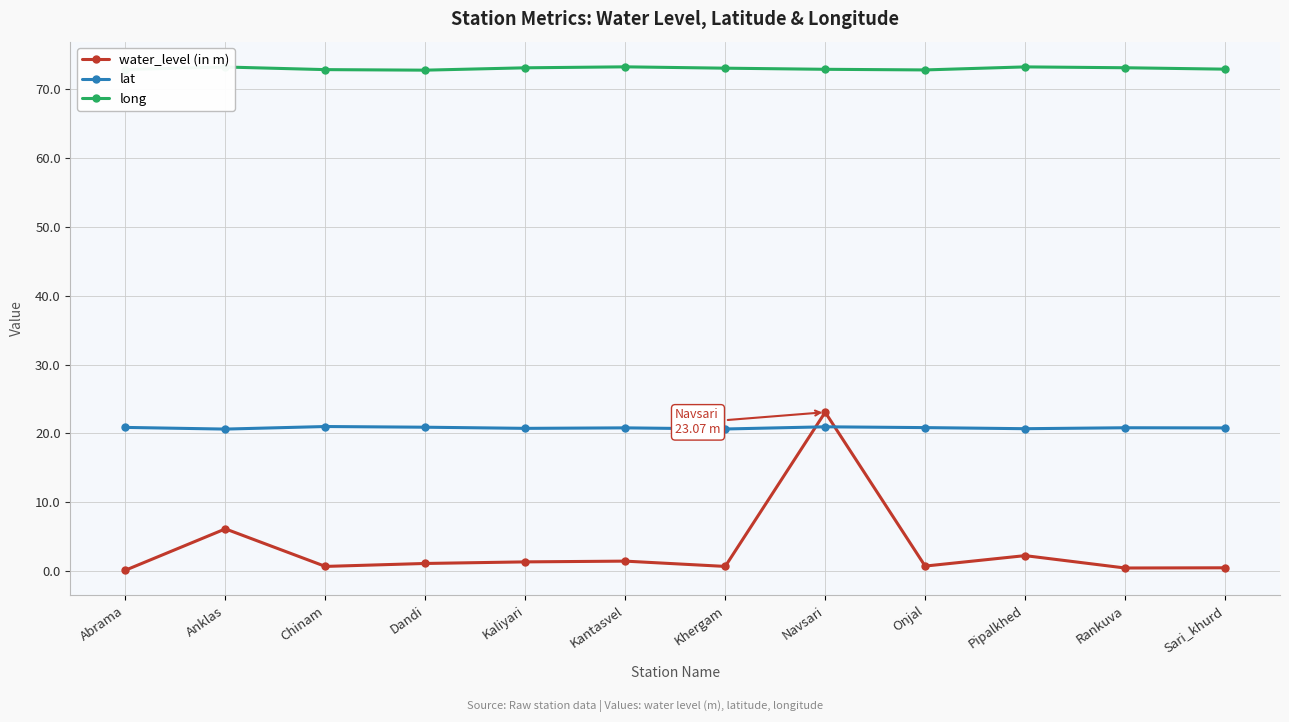

Which series has the largest total across all categories?

long